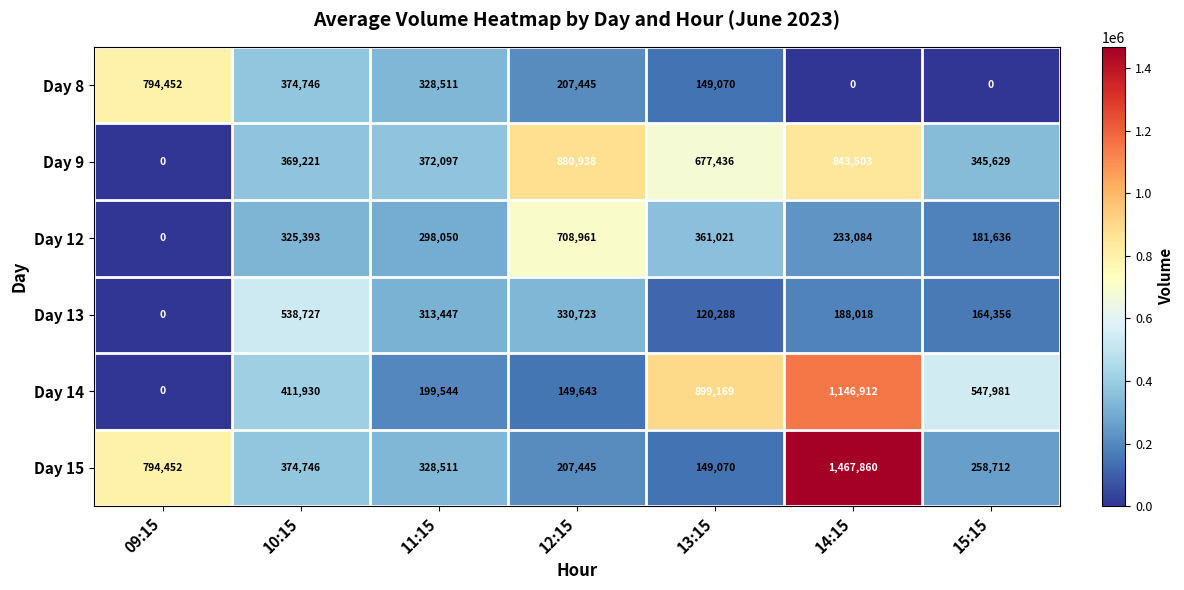

How many categories are shown in the chart?

7